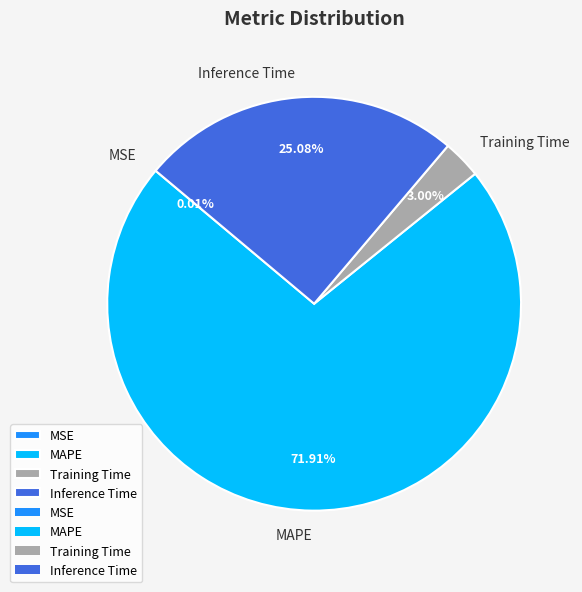

To the nearest percent, what is the average slice percentage?

25%